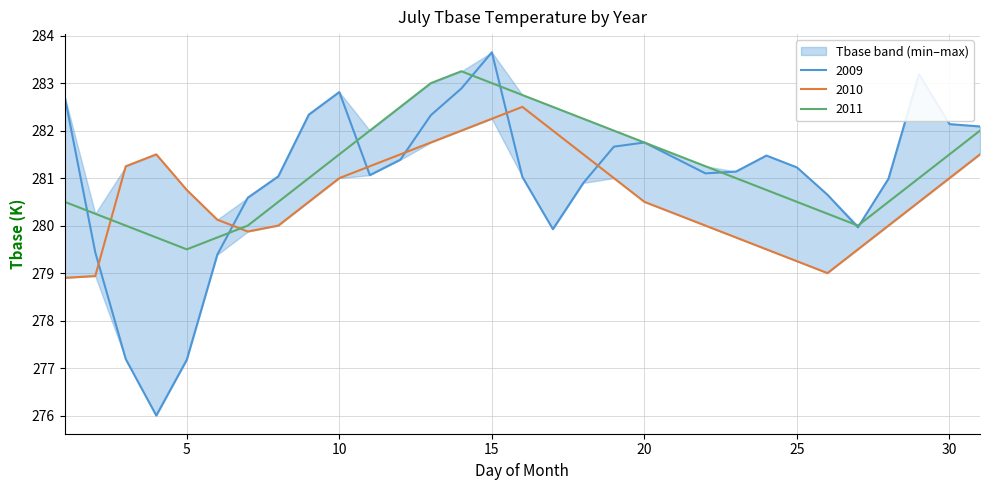

At how many categories does at least one series exceed 276?

31